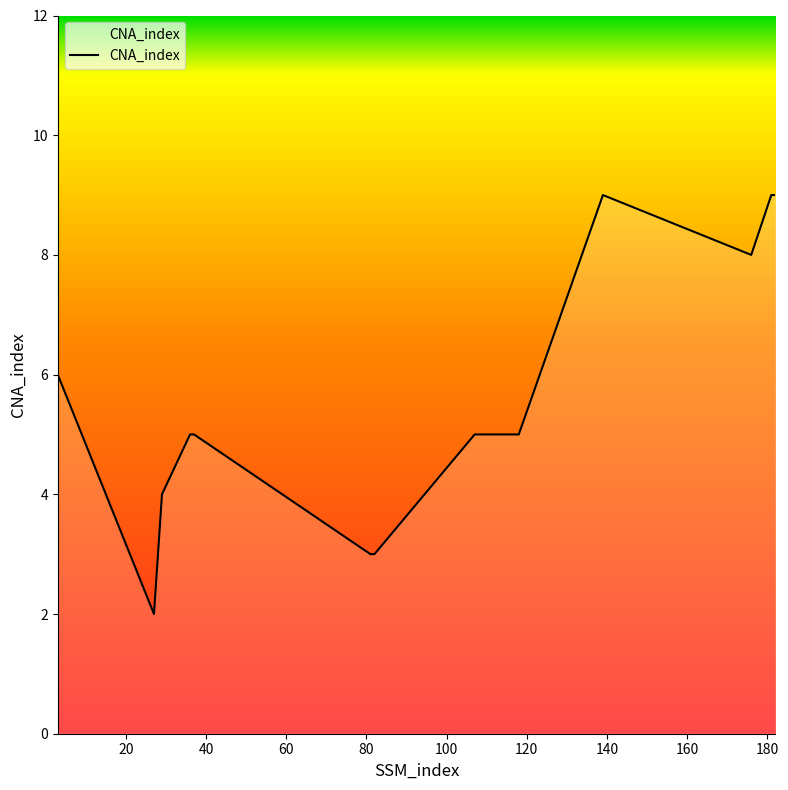

Reading left to right, list all the values displayed in this chart.

6	2	4	5	5	3	3	5	5	9	8	9	9